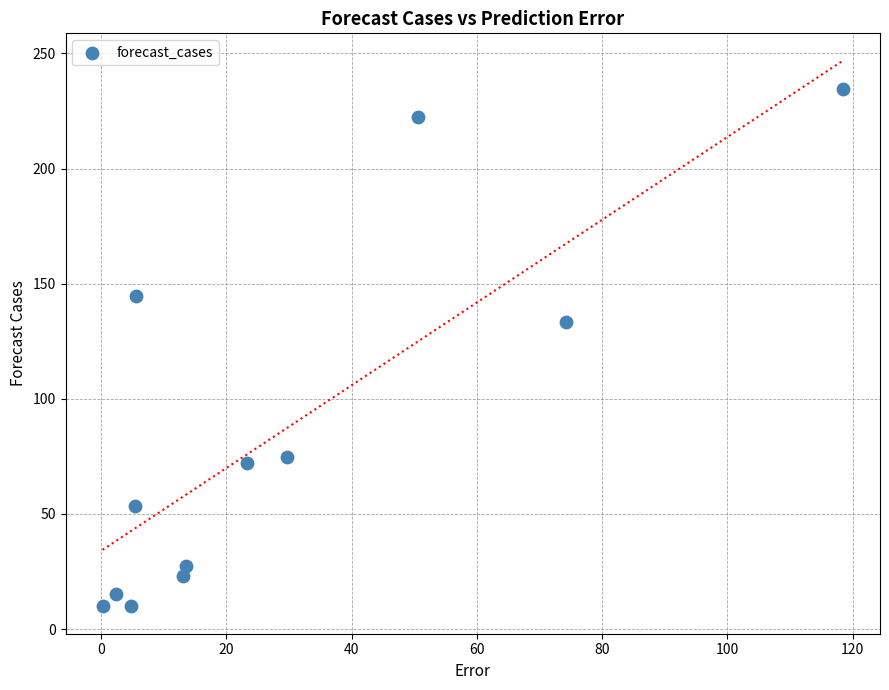

What Y value in the scatter plot is closest to 122?

133.3